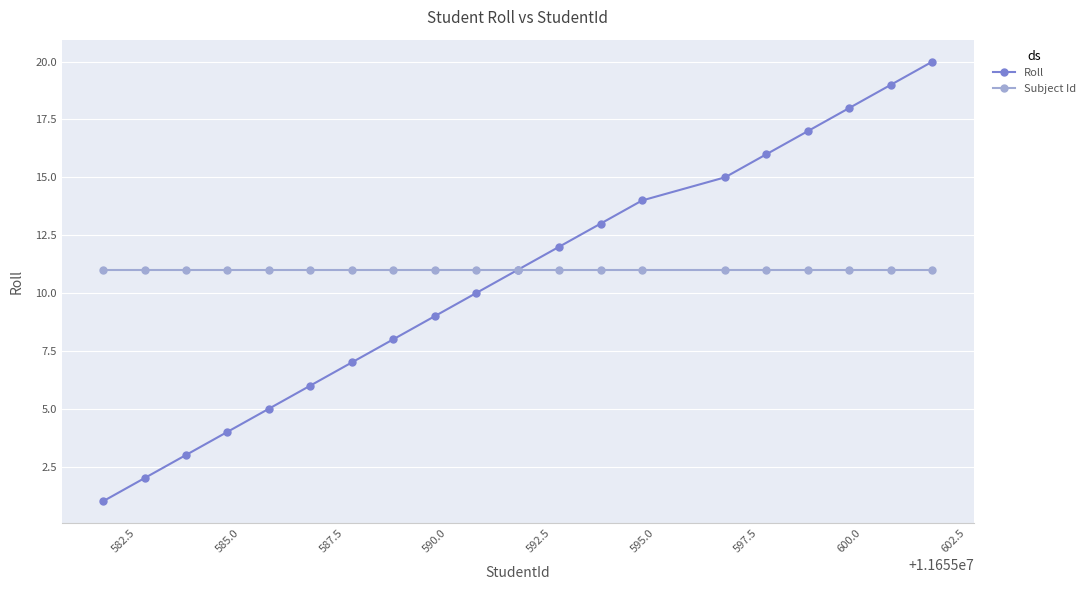

List the series in order of their peak value, highest first.

Roll, Subject Id